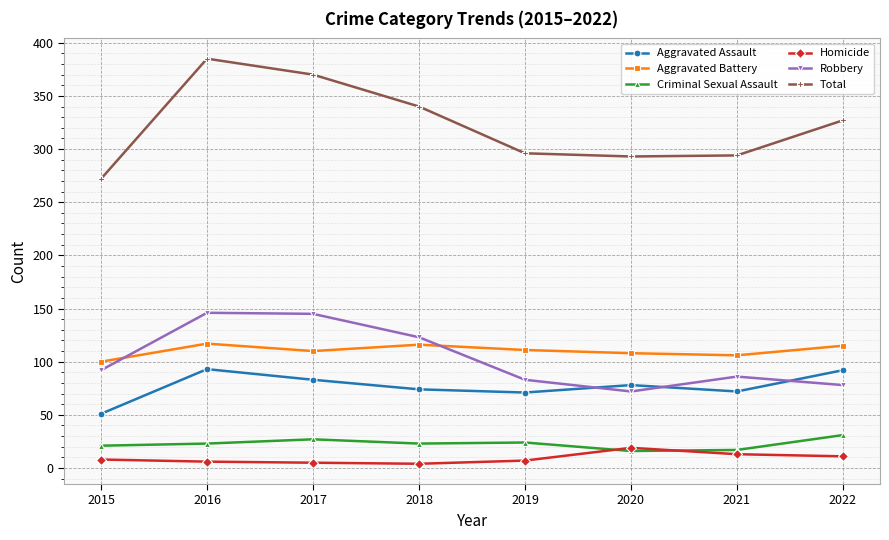

True or false: Criminal Sexual Assault and Aggravated Battery cross at least once.

False